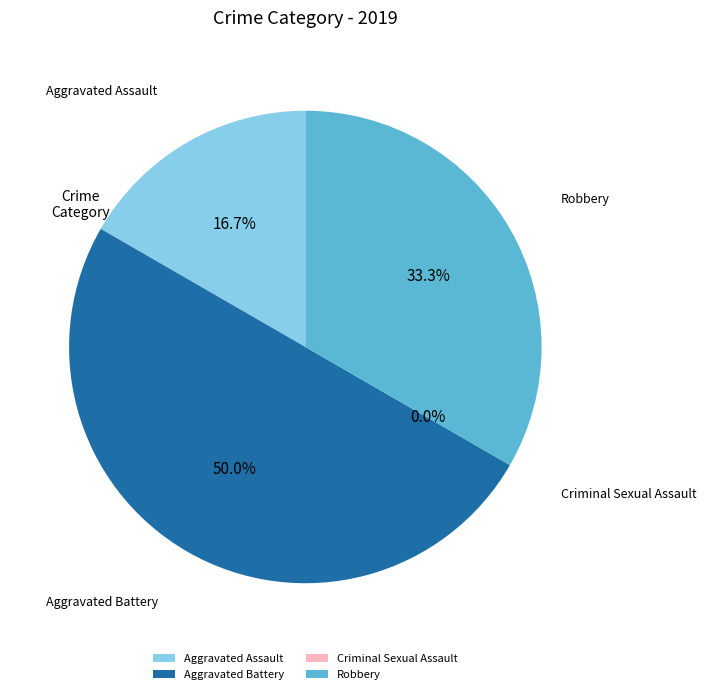

The Criminal Sexual Assault slice represents 0% of the pie. True or false?

True